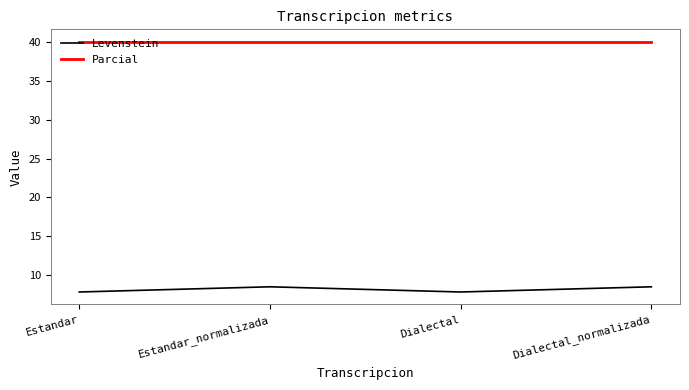

What is the greatest value displayed?

40.0